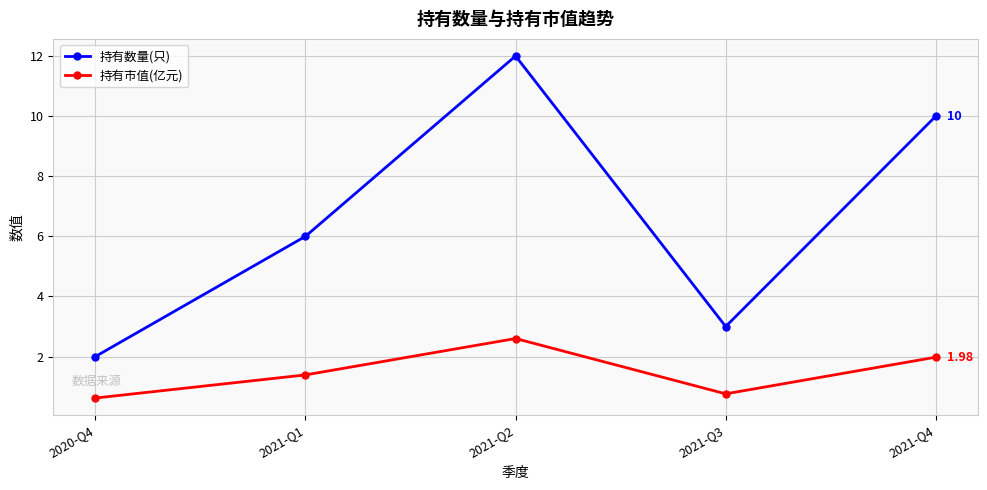

List the series in order of their peak value, highest first.

持有数量(只), 持有市值(亿元)